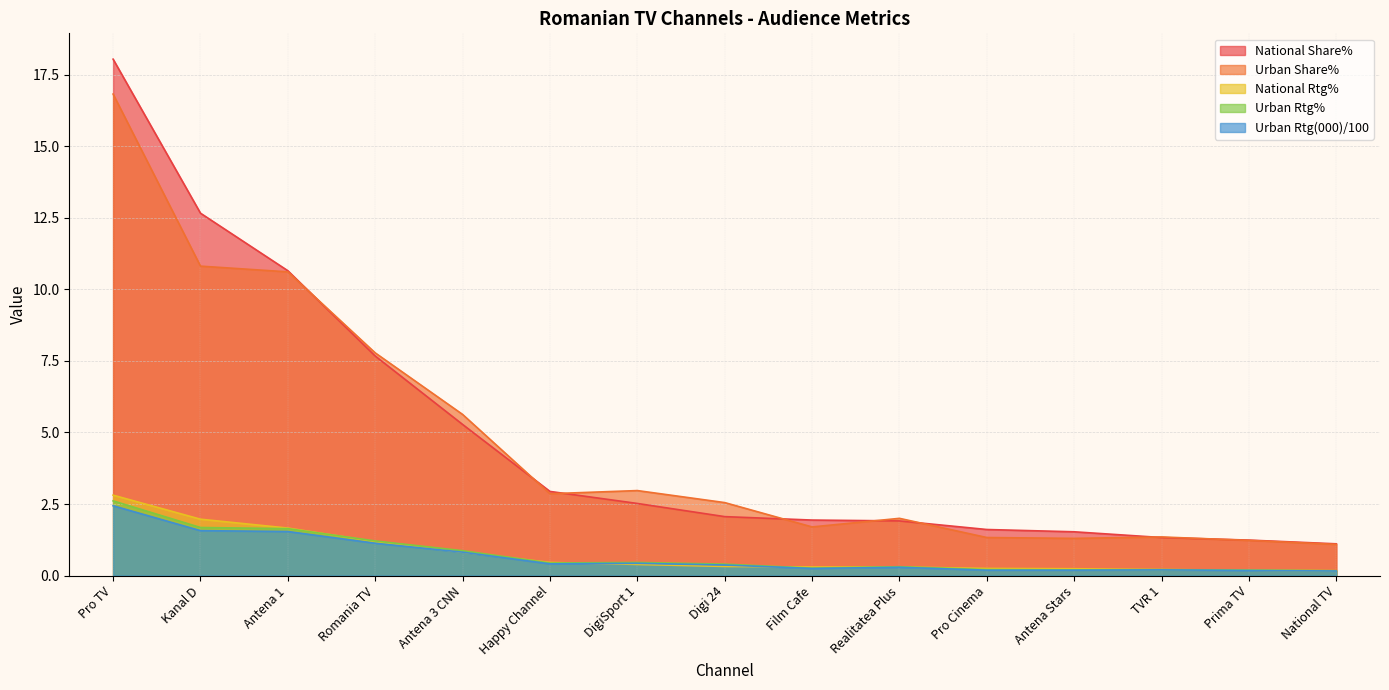

Where is Urban Rtg% nearest to the value 1?

Antena 3 CNN